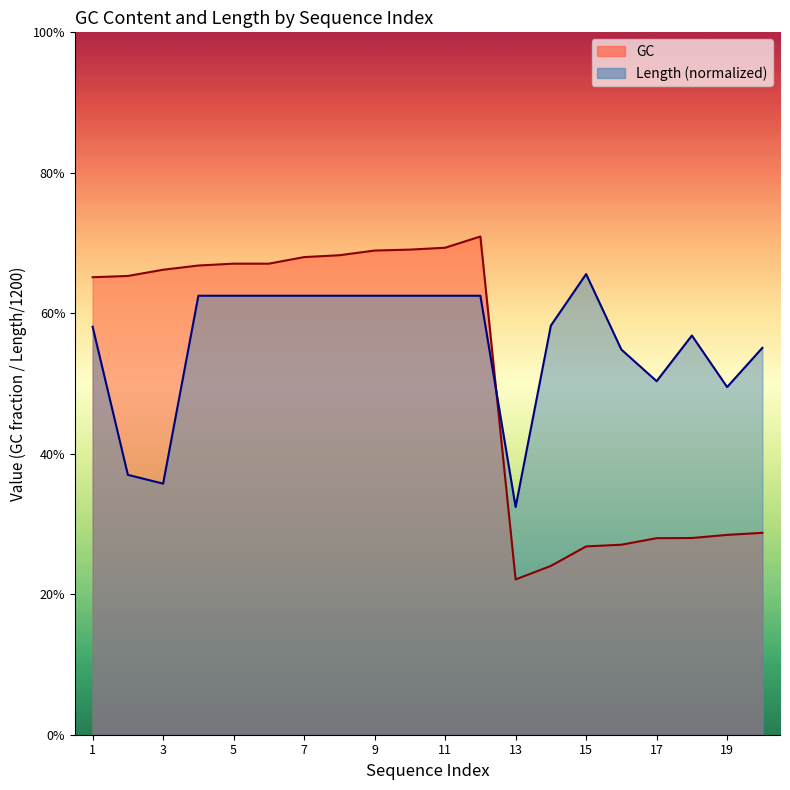

At which category is the sum across all series the highest?

12